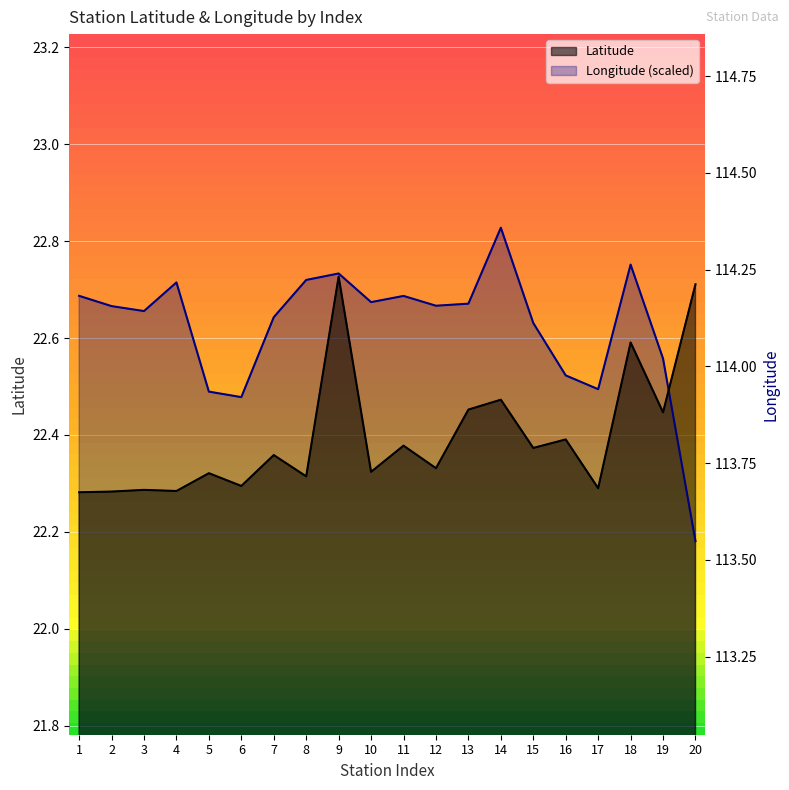

What is the sum of the Latitude values at 9 and 4?

45.0